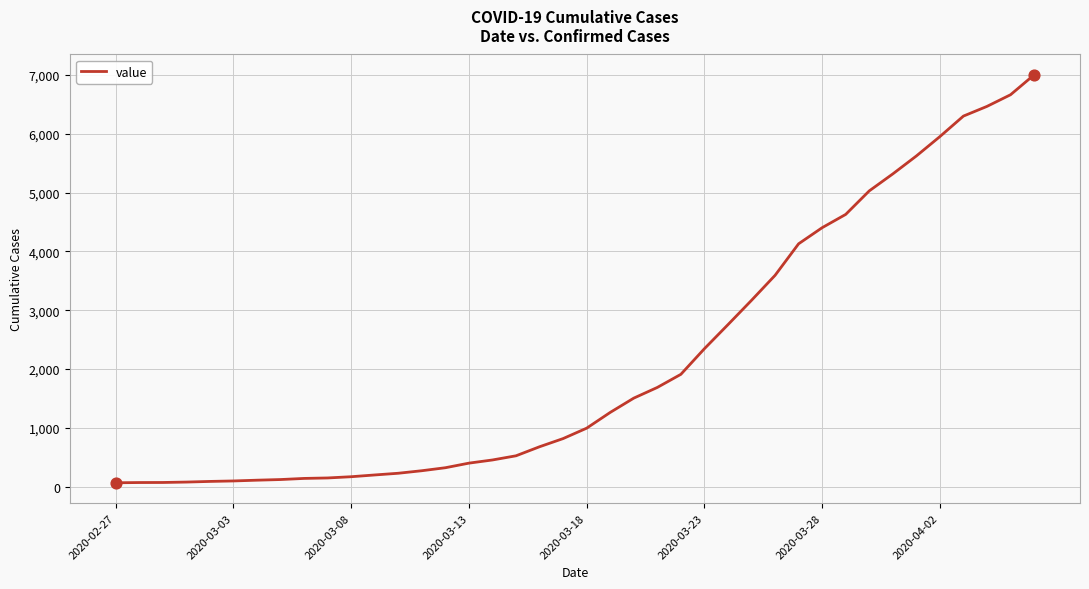

What is the difference between the maximum and minimum values?

6940